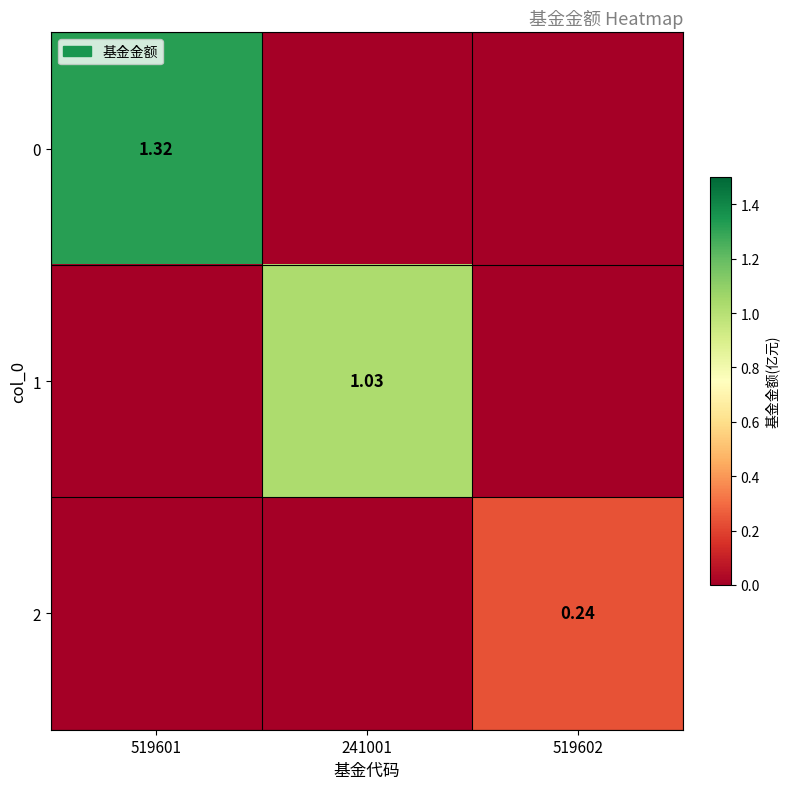

What is the spread (max minus min) of values at 519601?

1.3